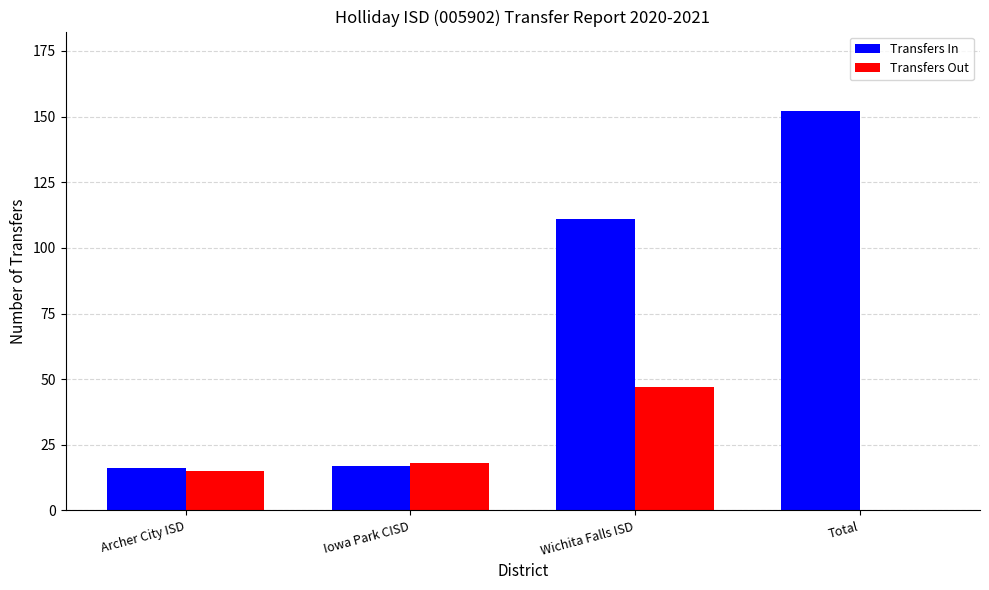

Reading left to right, list all the values displayed in this chart.

Transfers In: Archer City ISD=16	Iowa Park CISD=17	Wichita Falls ISD=111	Total=152
Transfers Out: Archer City ISD=15	Iowa Park CISD=18	Wichita Falls ISD=47	Total=0